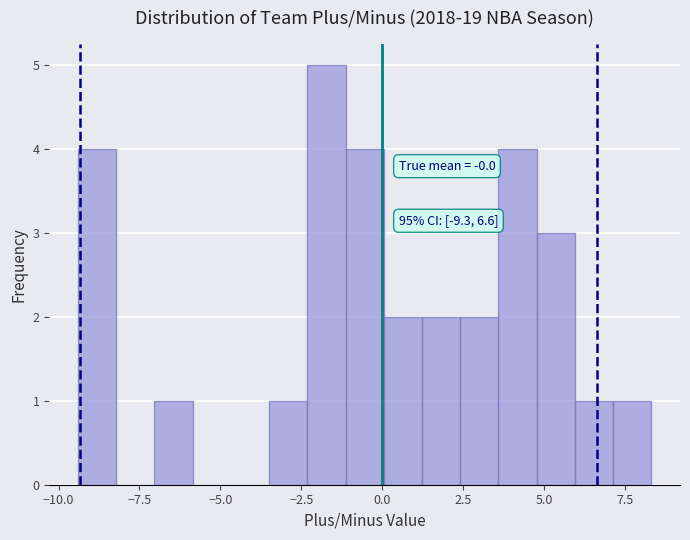

Read against the x-axis, roughly where is the centre of the tallest bar?

-1.5